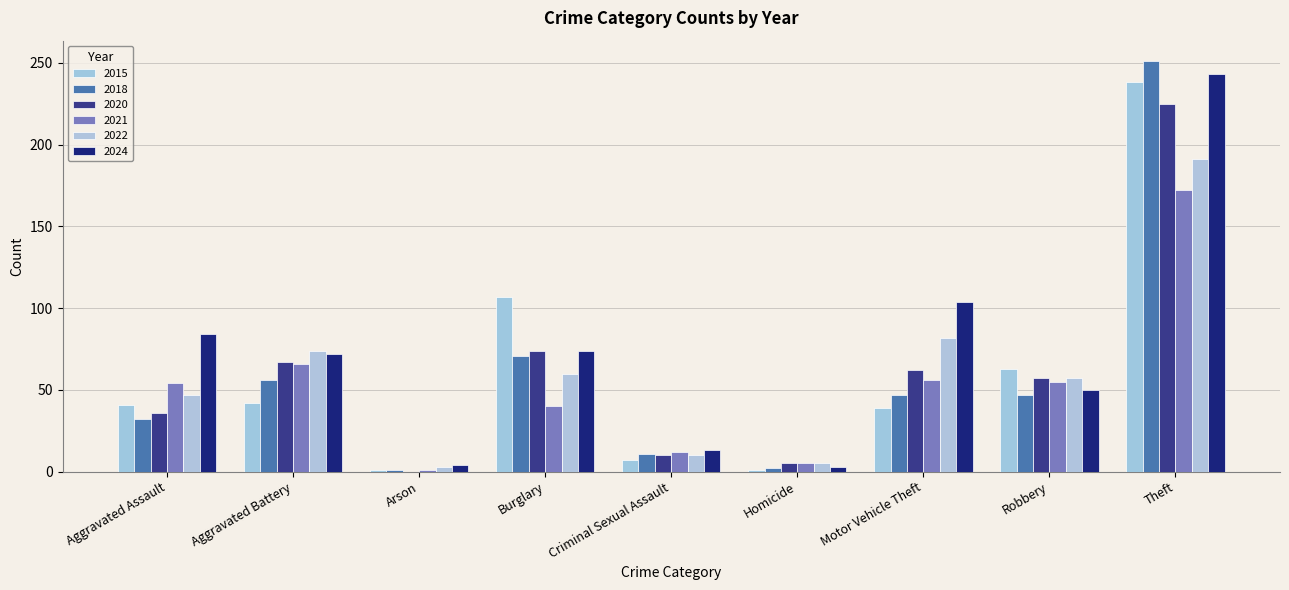

What are all the series names shown in the legend?

2015, 2018, 2020, 2021, 2022, 2024